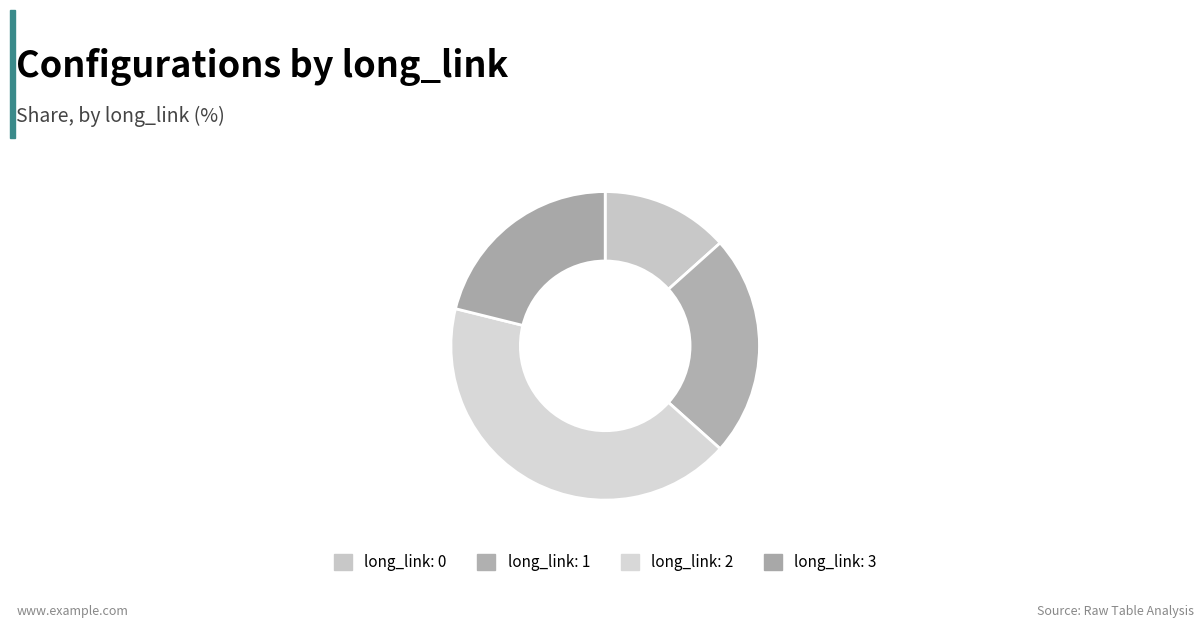

Is the sum of long_link: 1 and long_link: 0 greater than half?

No